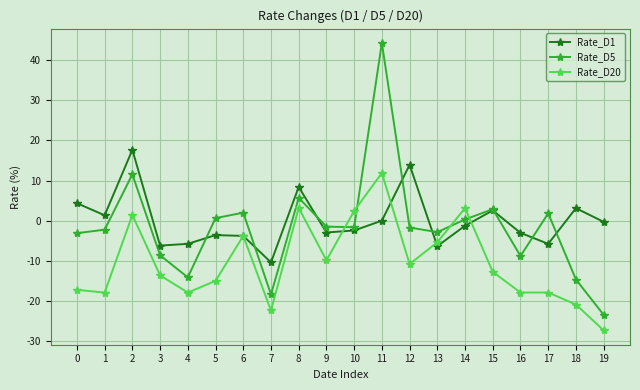

At which category does the chart reach its minimum across all series?

19